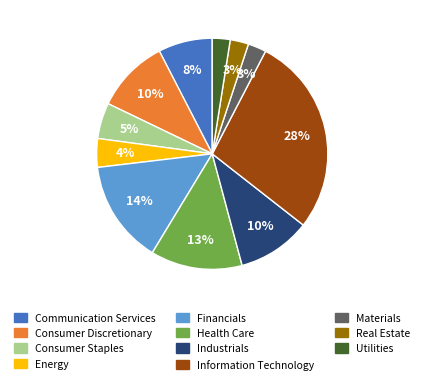

Combined, do Real Estate and Communication Services account for over 50%?

No